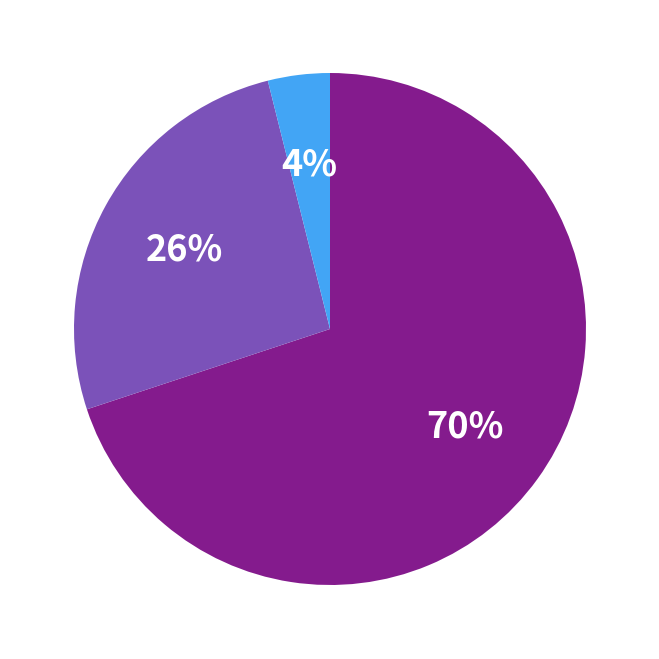

Is there a majority slice in this chart?

Yes